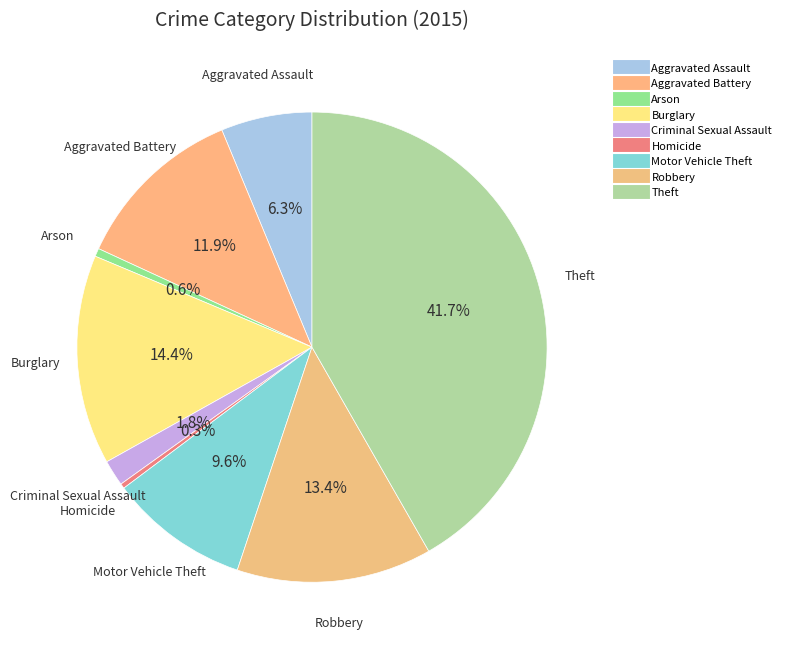

What is the smallest slice in the pie chart?

Homicide